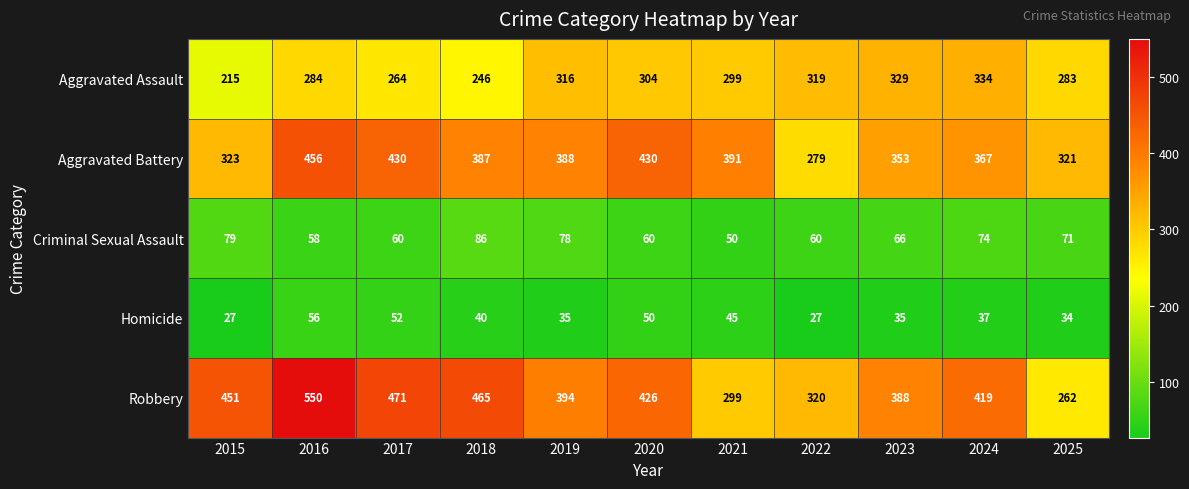

At 2020, list the series in order from smallest to largest.

Homicide, Criminal Sexual Assault, Aggravated Assault, Robbery, Aggravated Battery